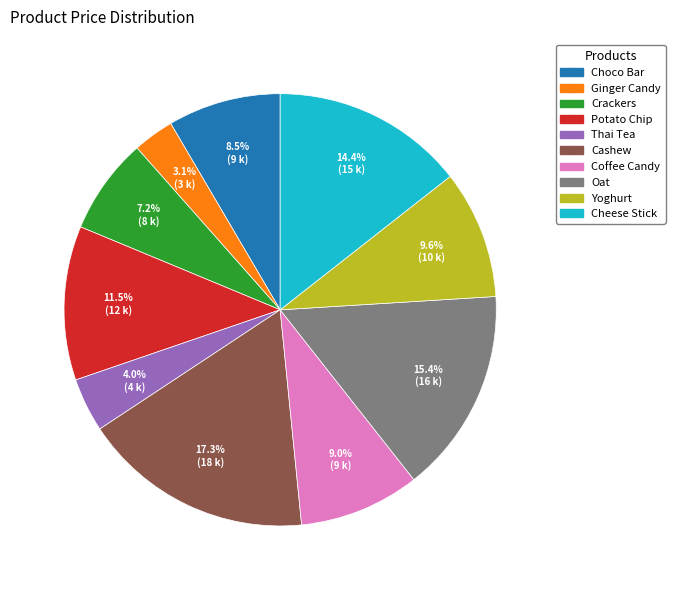

Approximately how many times larger is the value at Ginger Candy compared to Coffee Candy?

0.3